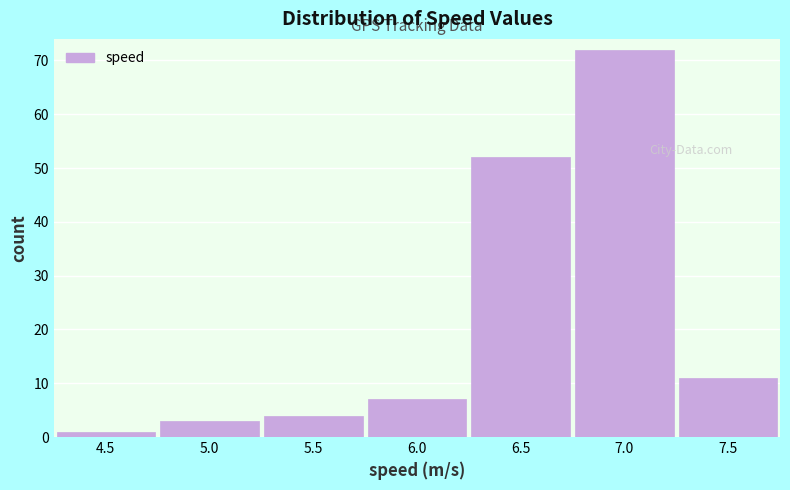

Reading left to right, list all the values displayed in this chart.

4.5=1	5.0=3	5.5=4	6.0=7	6.5=52	7.0=72	7.5=11